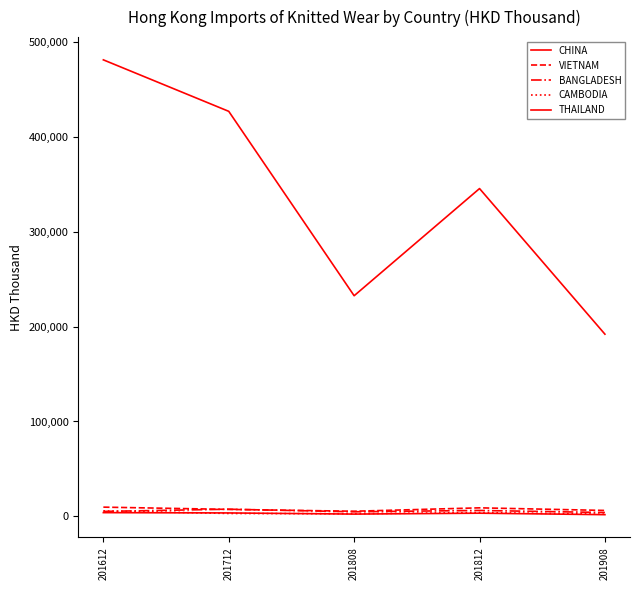

True or false: CHINA and THAILAND intersect in this chart.

False